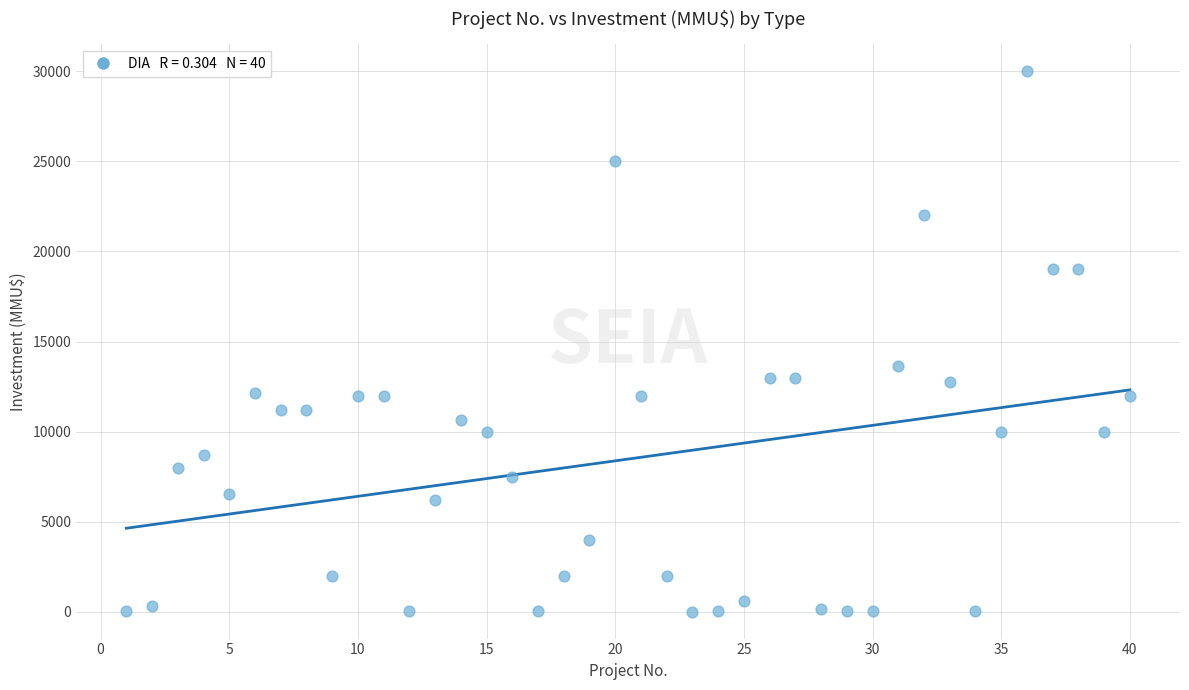

What is the range of Y values (max minus min)?

30000